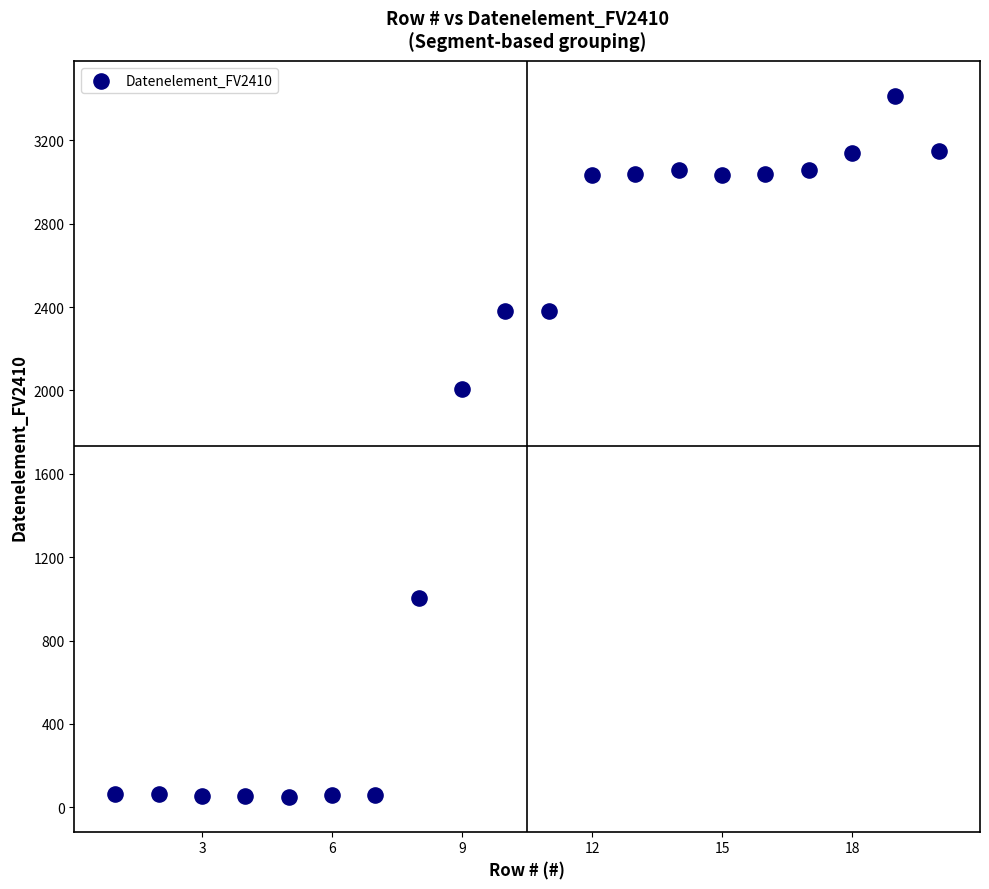

What is the range of Y values (max minus min)?

3361